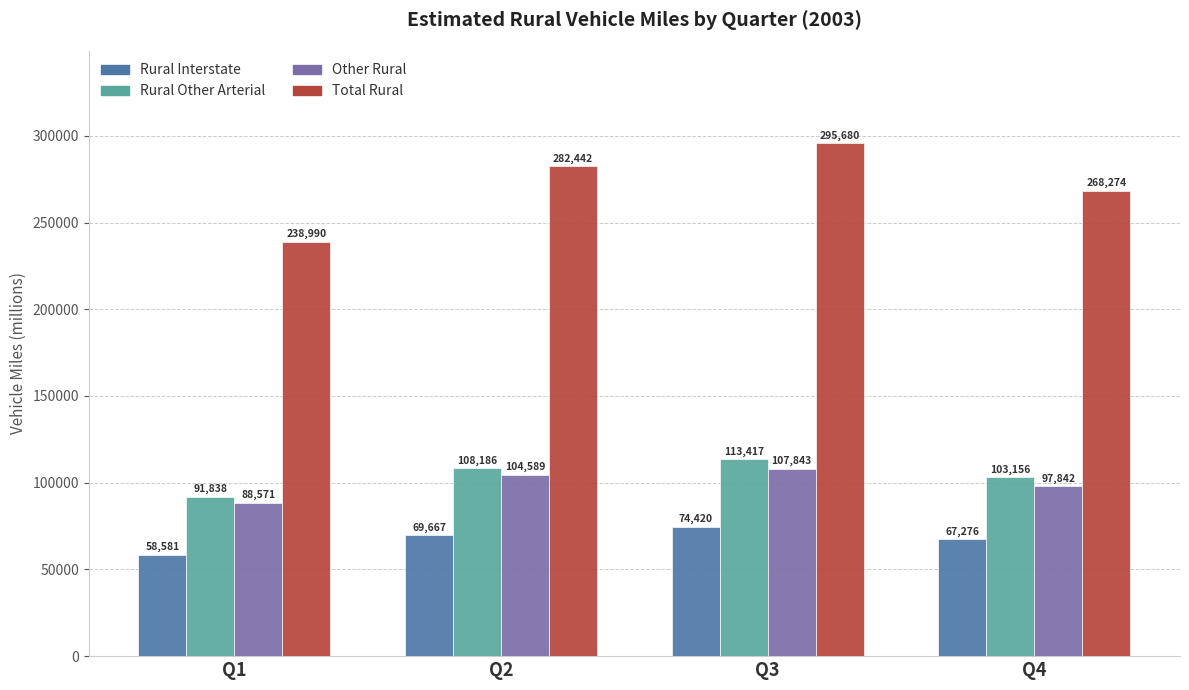

Reading right to left, transcribe all the data shown in this chart.

Rural Interstate: Q4=67276	Q3=74420	Q2=69667	Q1=58581
Rural Other Arterial: Q4=103156	Q3=113417	Q2=108186	Q1=91838
Other Rural: Q4=97842	Q3=107843	Q2=104589	Q1=88571
Total Rural: Q4=268274	Q3=295680	Q2=282442	Q1=238990